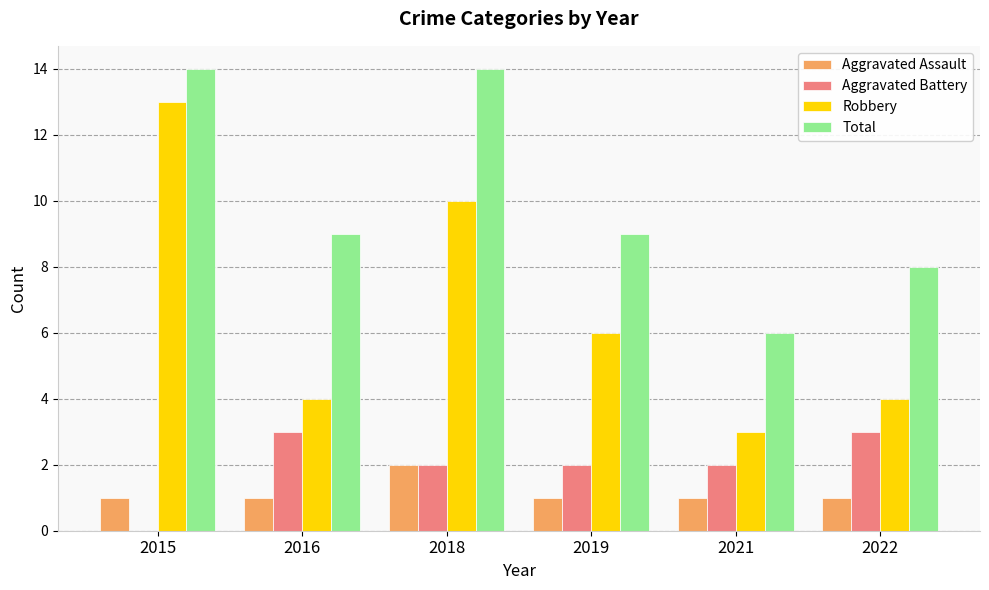

The value of Aggravated Battery at 2019 is 2. True or false?

True